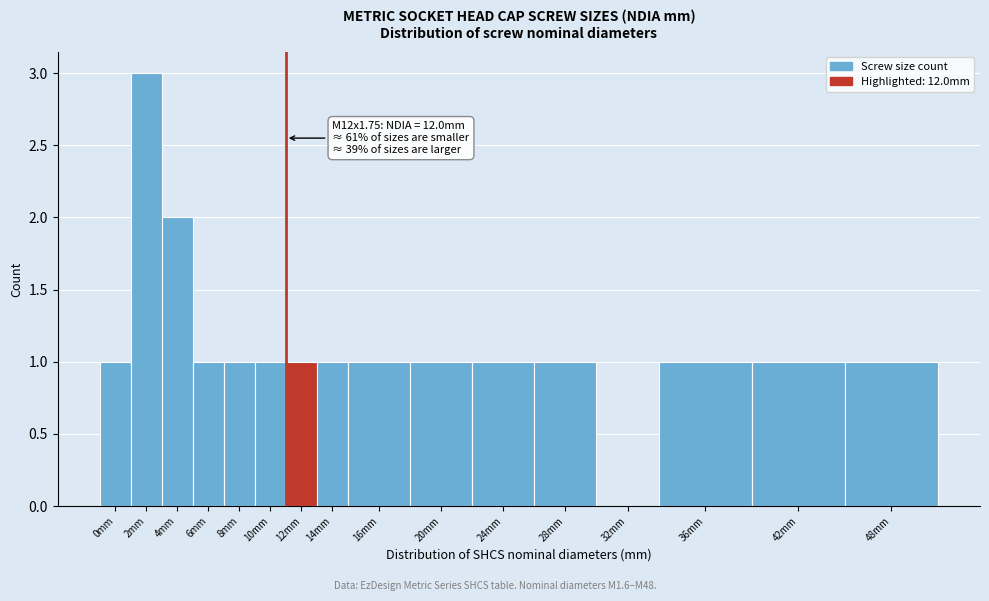

Approximately how many times larger is the value at 12mm compared to 8mm?

1.0